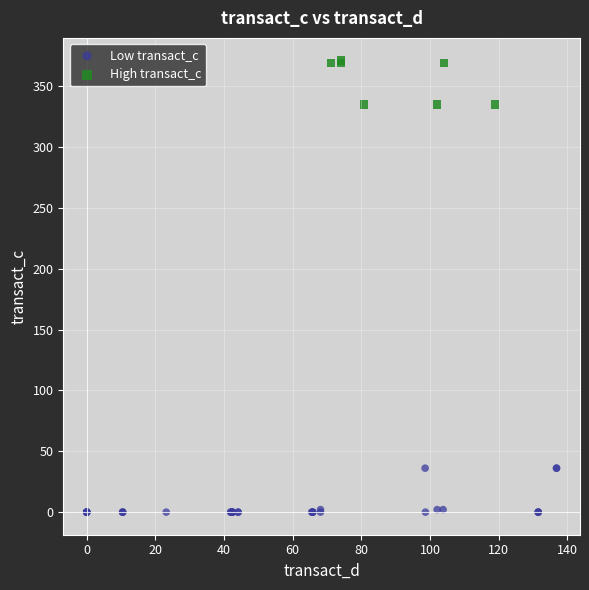

What are all the series names shown in the legend?

Low transact_c, High transact_c